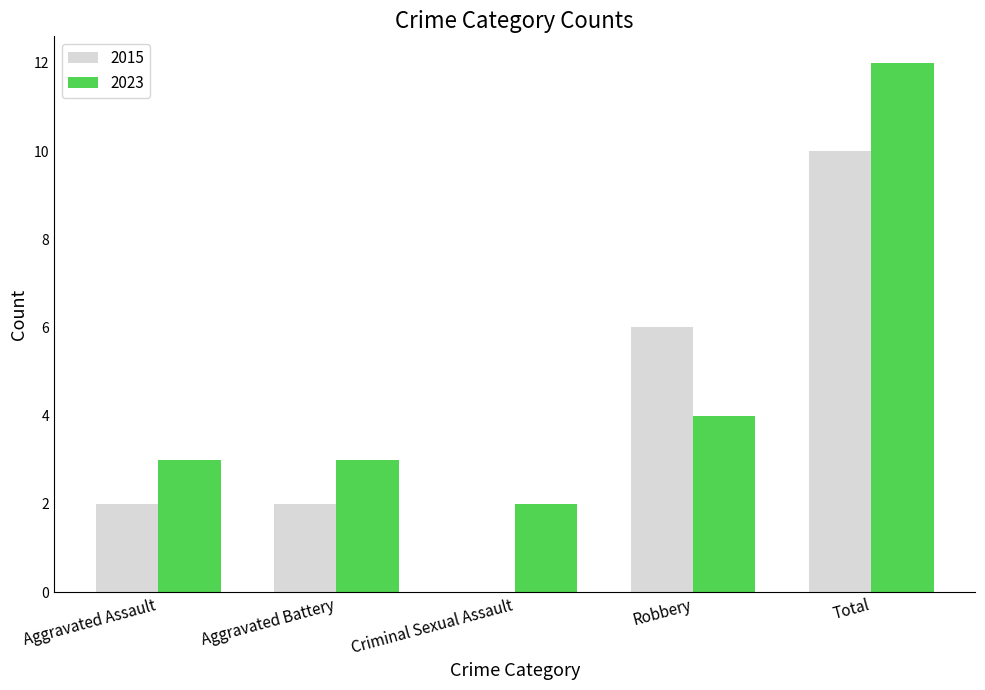

What is the sum of all 2015 values?

20